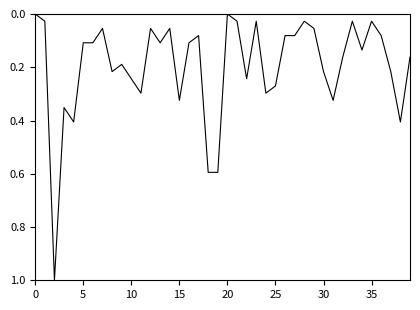

What is the greatest value displayed?

1.0